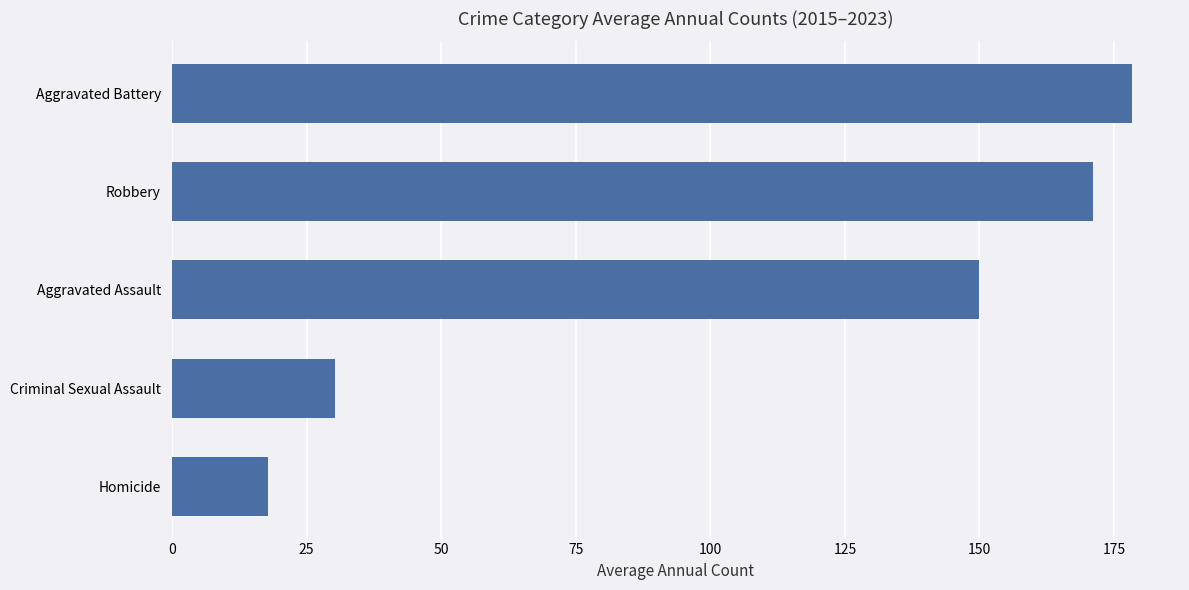

What is the maximum value shown in the chart?

178.3